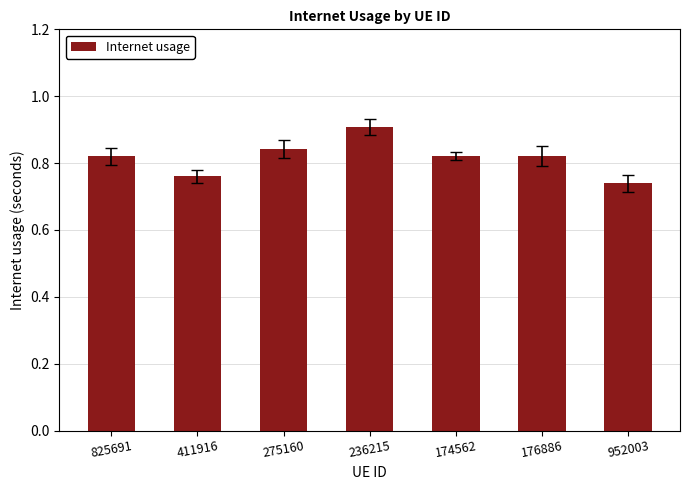

What position from the left is 174562?

5